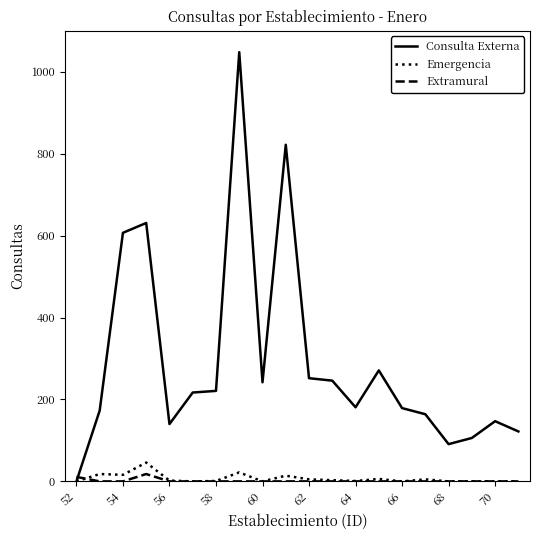

Which series has the largest total across all categories?

Consulta Externa